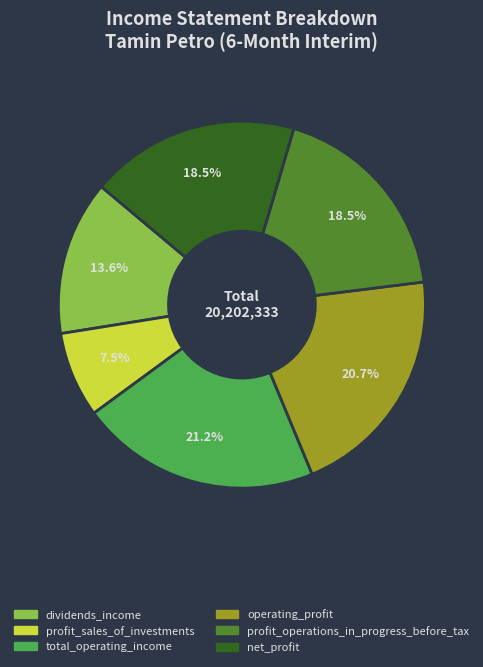

To the nearest percent, what is the difference between the largest and smallest slice percentages?

14%